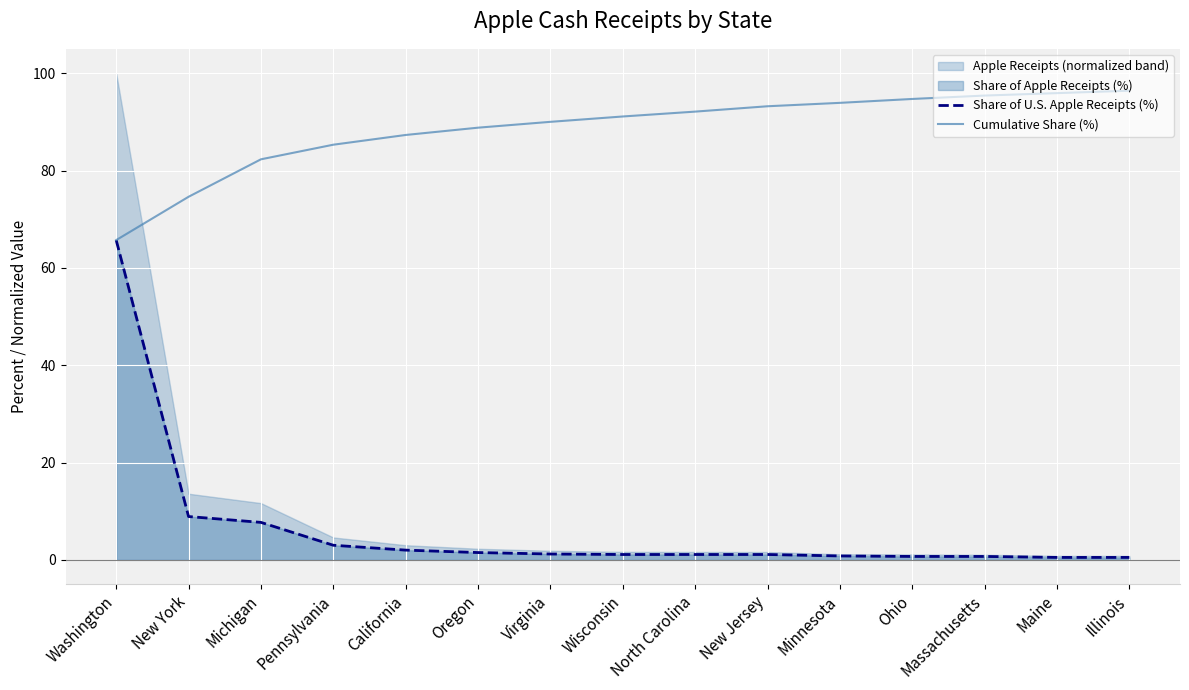

At which category is the sum across all series the highest?

Washington